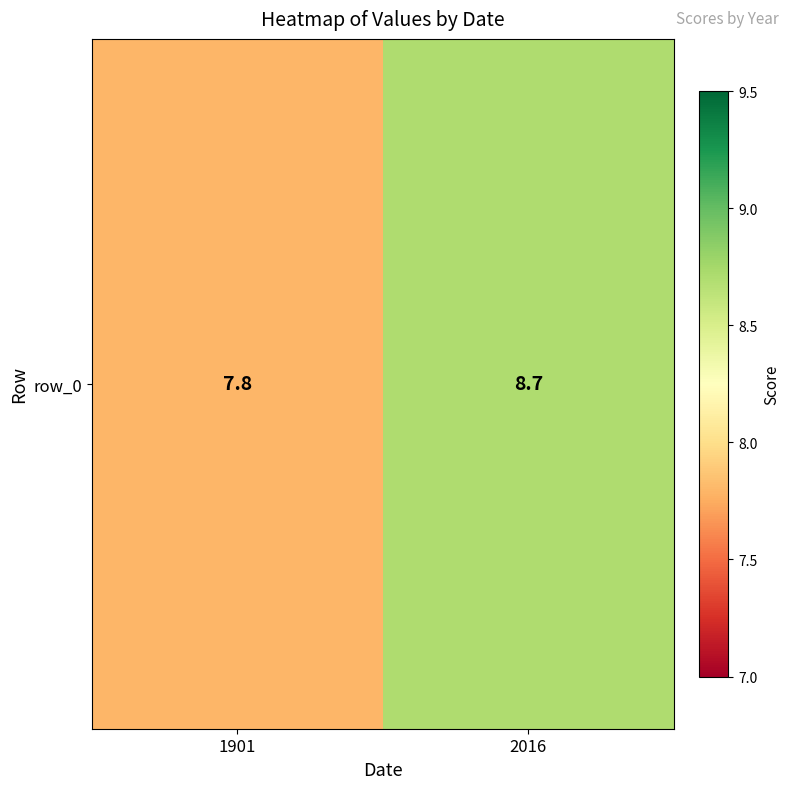

How many data points are less than 8?

1